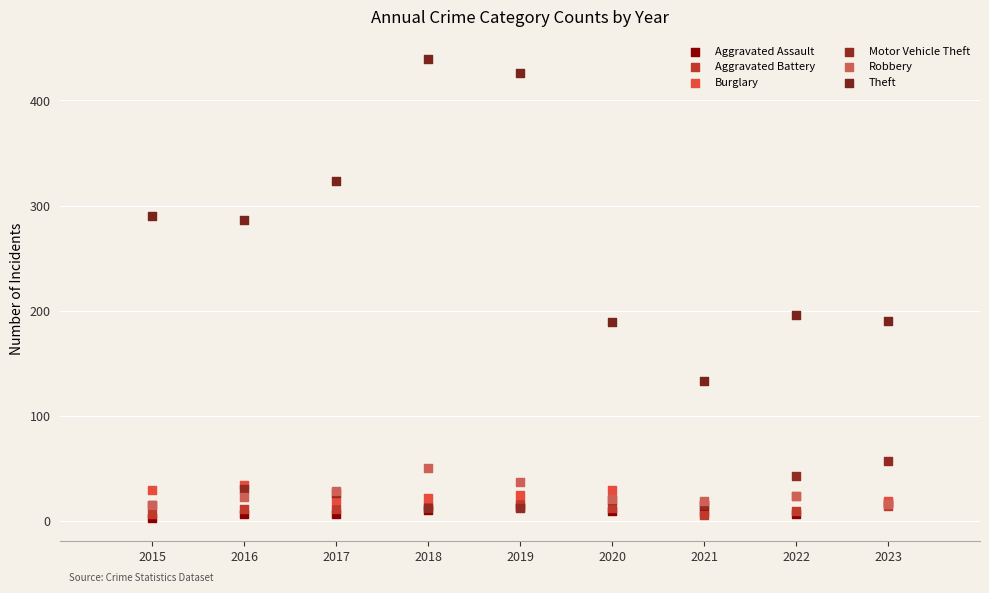

Which series has the widest spread of Y values?

Theft